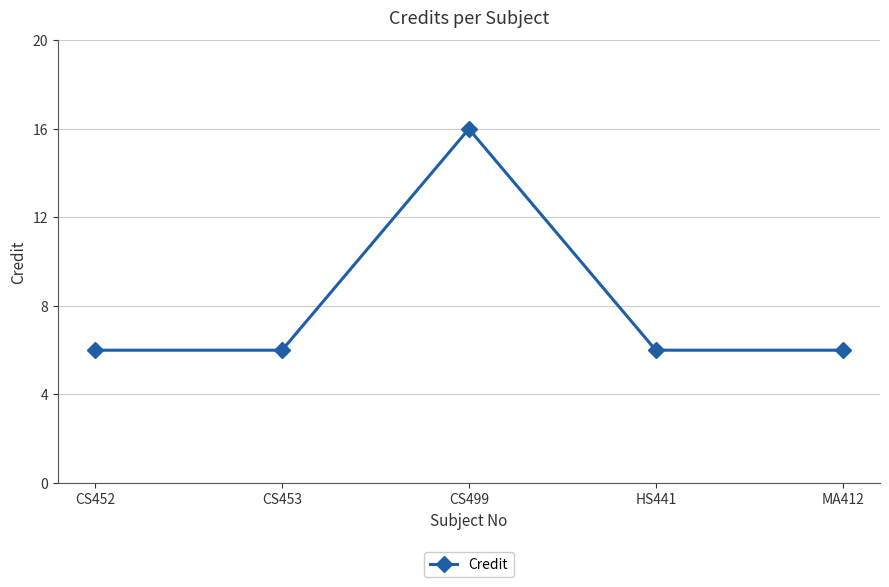

What is the approximate value at CS453?

6